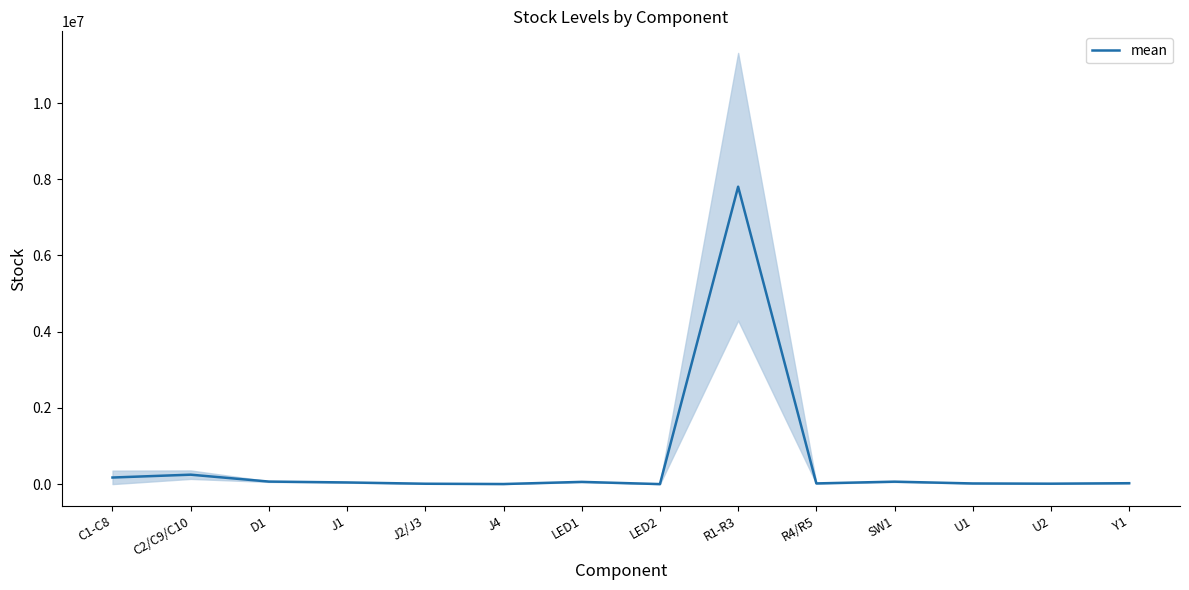

Reading left to right, list all the values displayed in this chart.

C1-C8=172361	C2/C9/C10=247073	D1=66011	J1=43110	J2/J3=9456	J4=1820	LED1=57720	LED2=0	R1-R3=7805000	R4/R5=17600	SW1=63628	U1=16791	U2=10836	Y1=23271